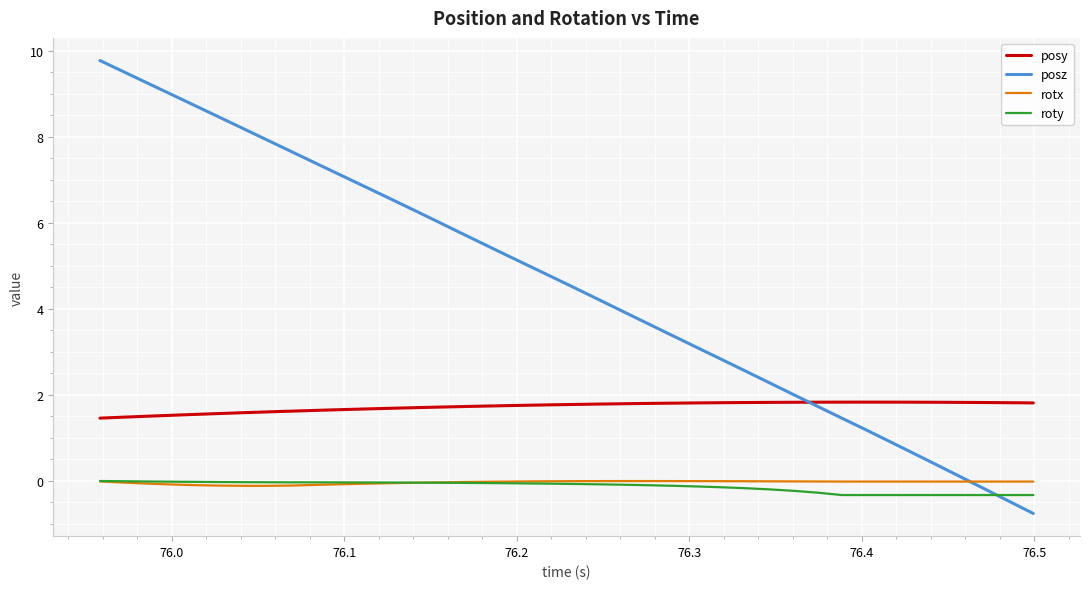

Which series has the largest total across all categories?

posz